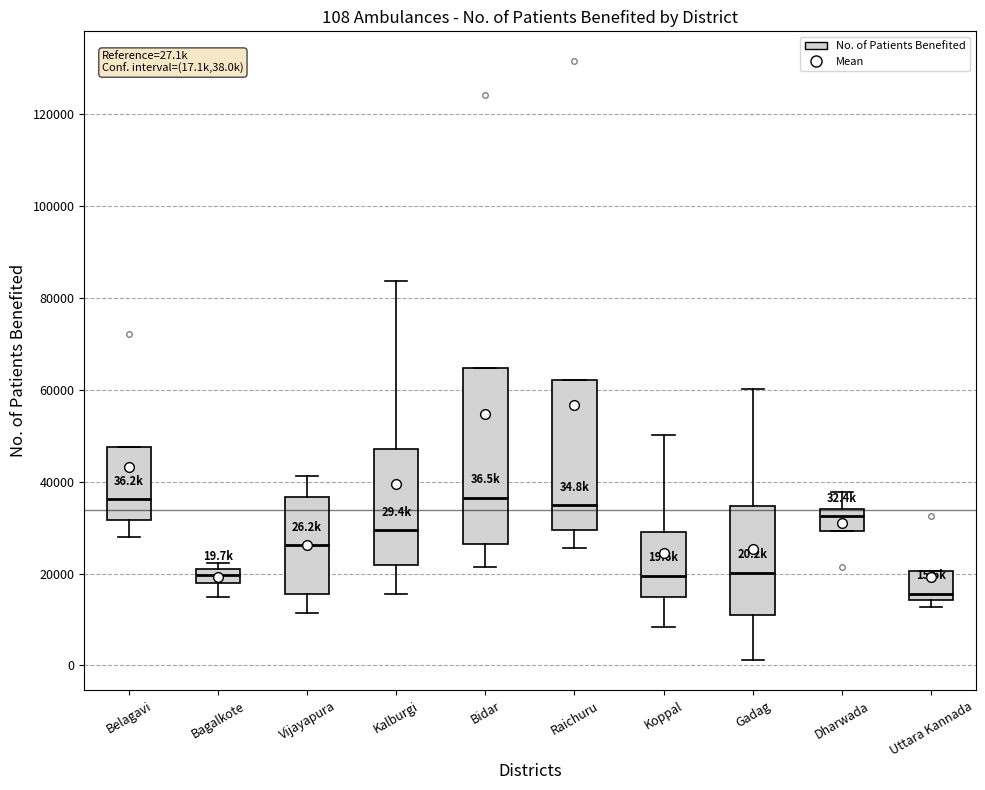

Comparing the boxes themselves (not the whiskers), which one is the tallest?

Bidar